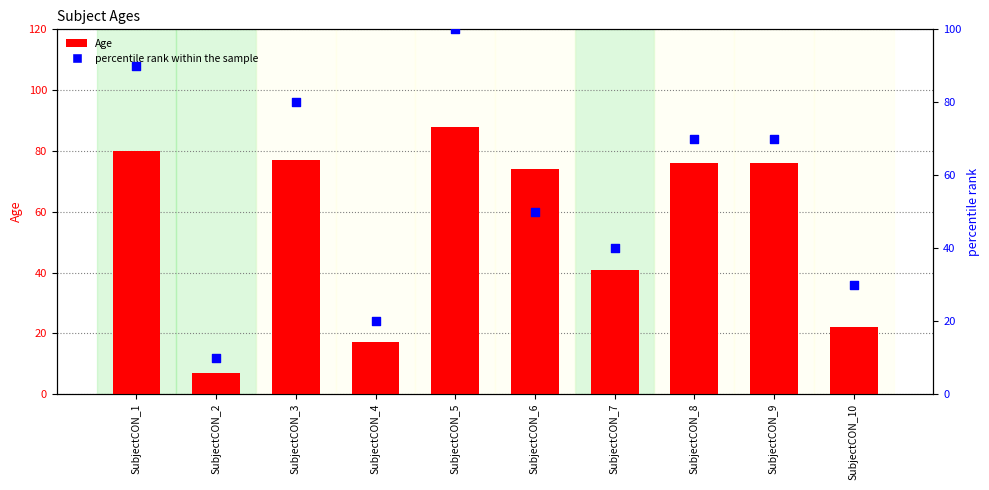

Which series has the widest spread of Y values?

percentile rank within the sample